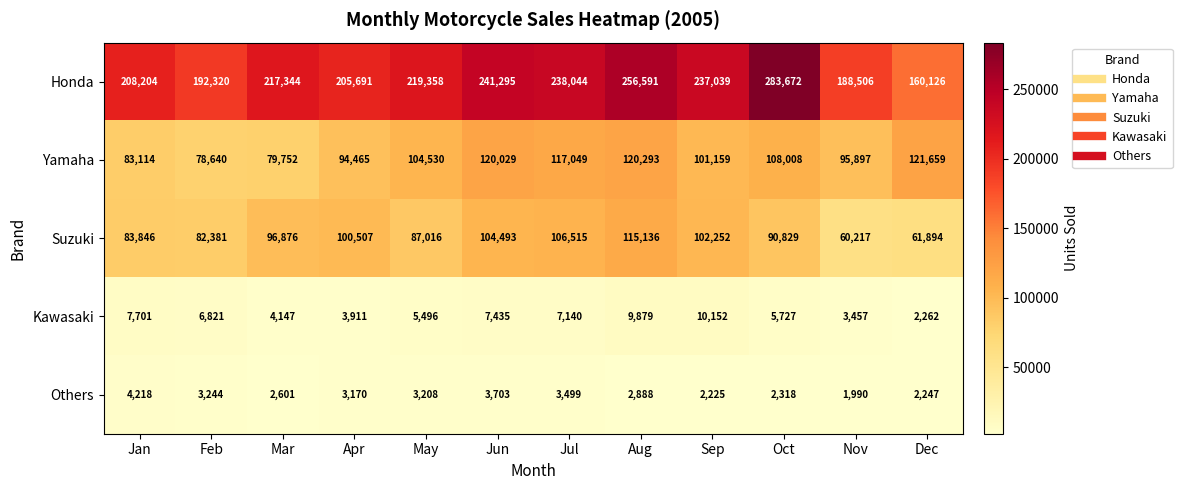

What is the lowest value of the Others series?

1990